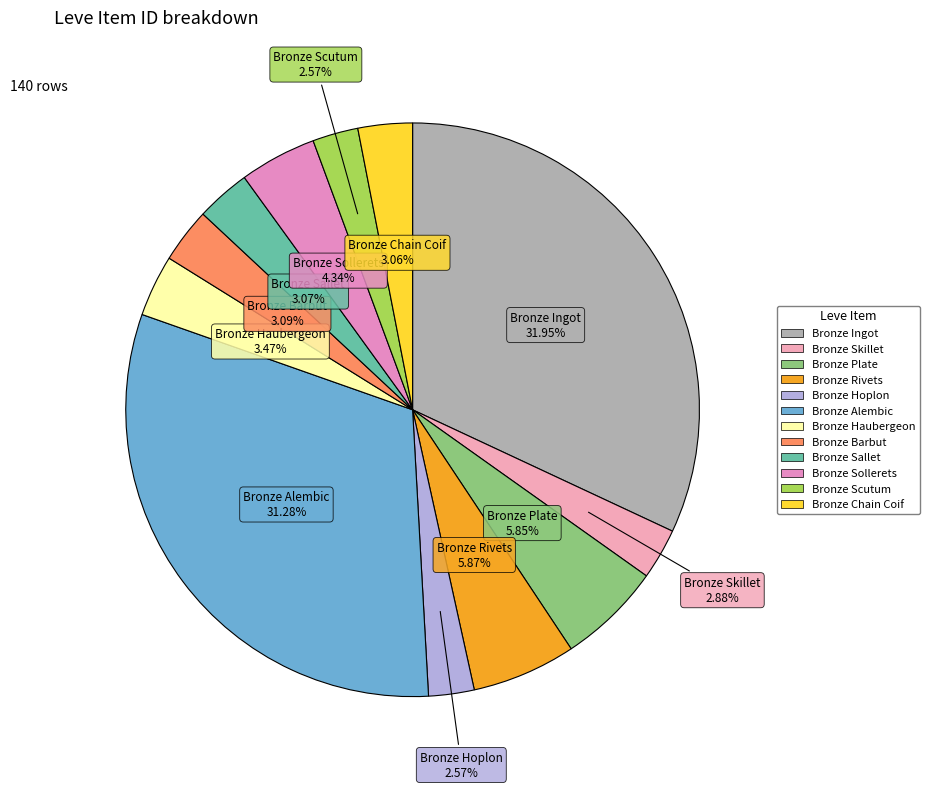

Is there a majority slice in this chart?

No